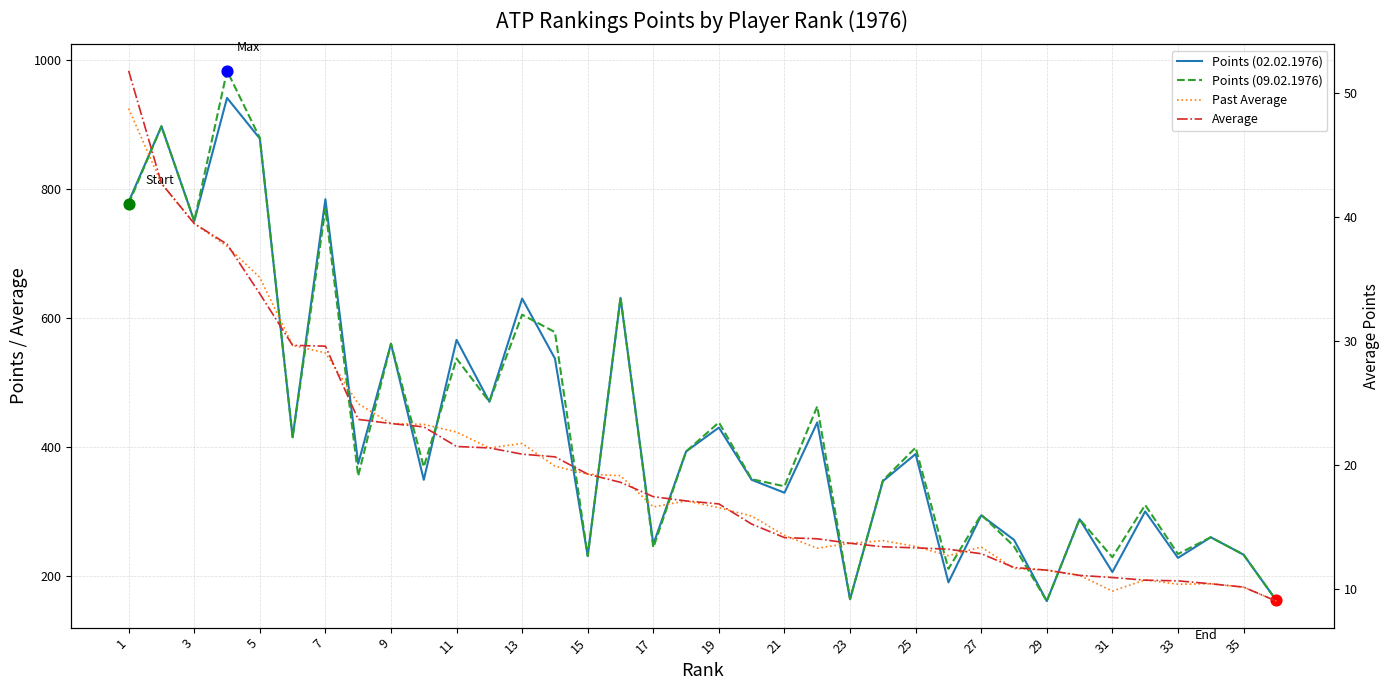

What are all the series names shown in the legend?

Points (02.02.1976), Points (09.02.1976), Past Average, Average